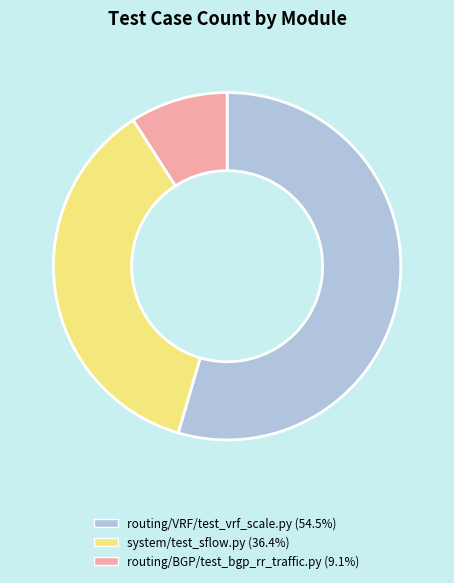

True or false: routing/VRF/test_vrf_scale.py accounts for 43% of the total.

False